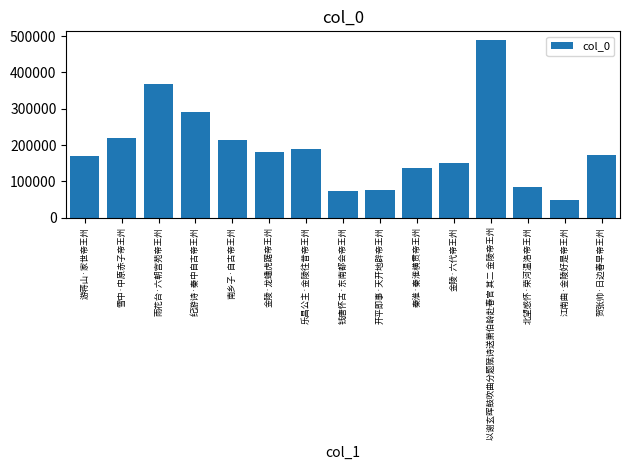

The value at 纪游诗·秦中自古帝王州 is 289760. True or false?

True